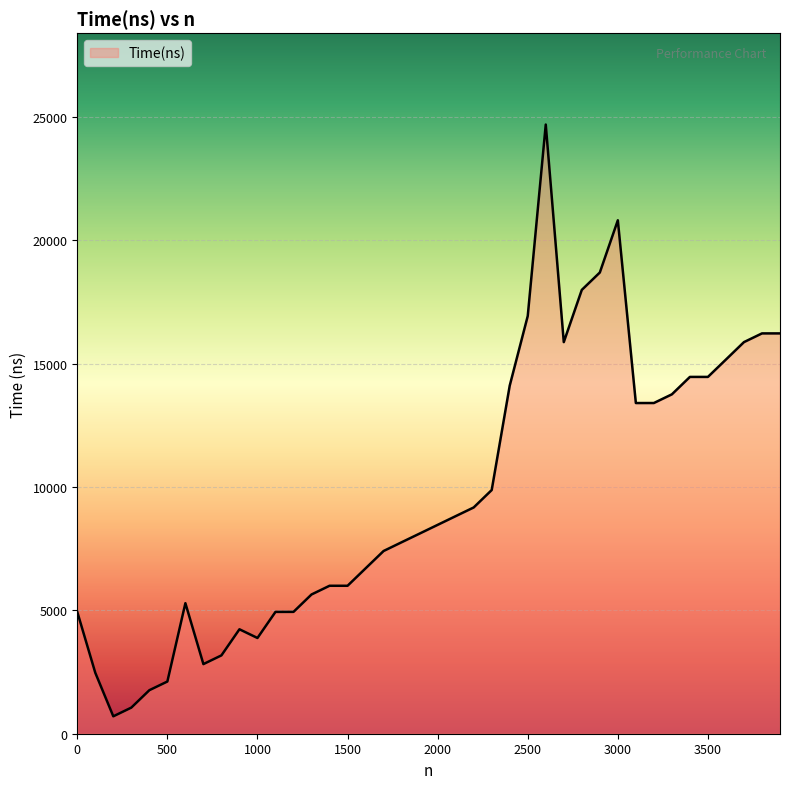

What is the difference between the maximum and minimum values?

23979